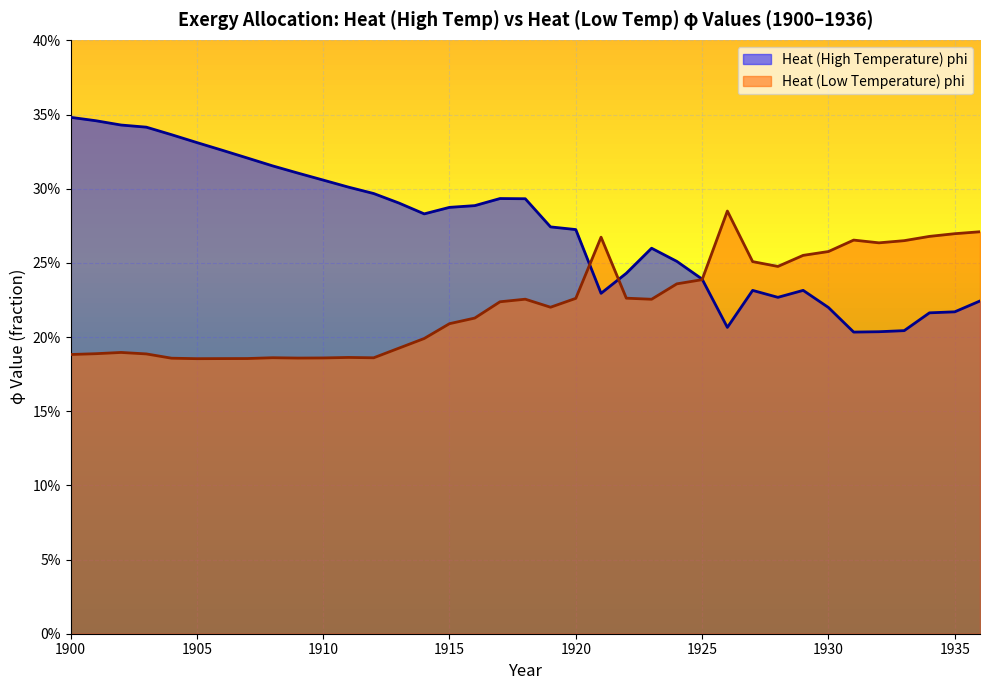

What is the difference between the maximum and minimum values in the Heat (Low Temperature) phi series?

0.1